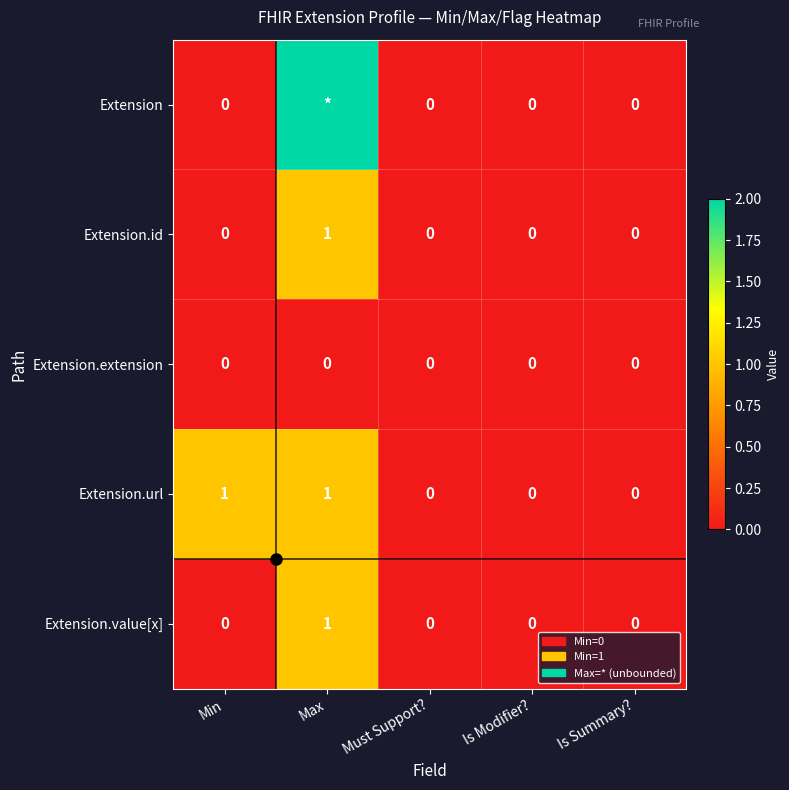

How many values in the Extension.value[x] series exceed 0?

1